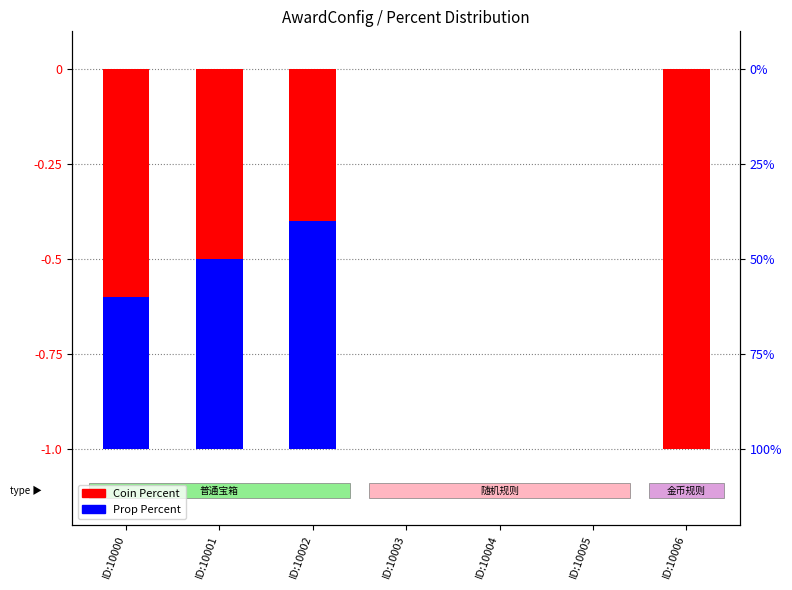

How many groups of bars are there?

7